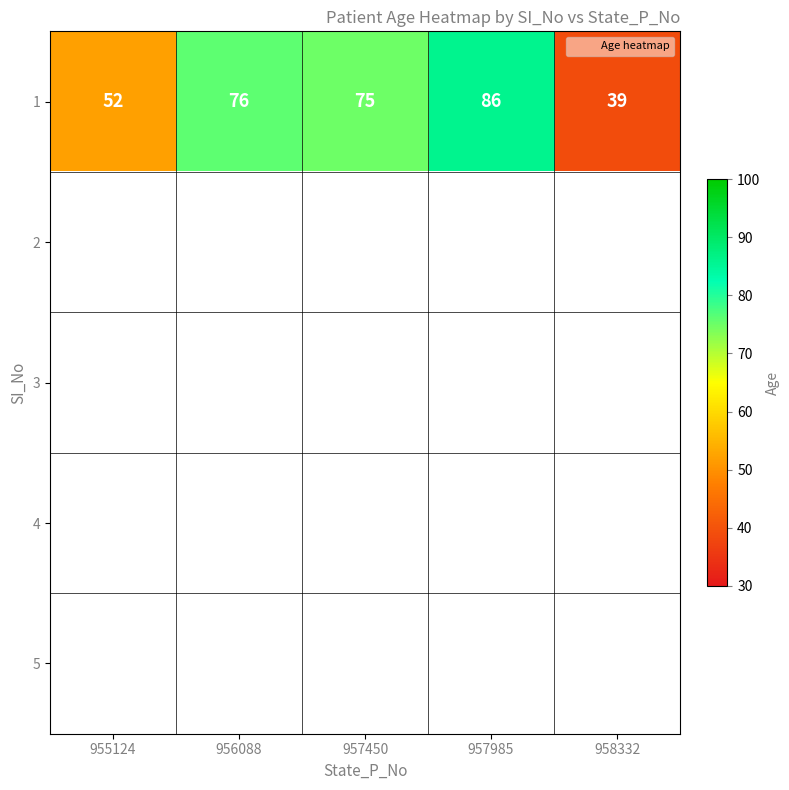

Which series has the largest total across all categories?

1